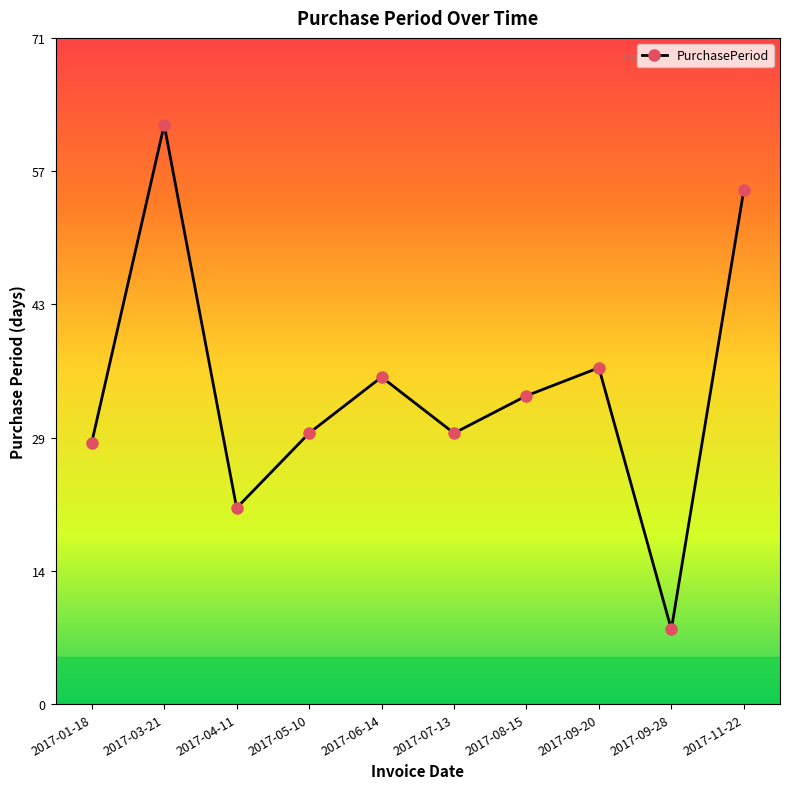

Reading left to right, transcribe all the data shown in this chart.

28	62	21	29	35	29	33	36	8	55